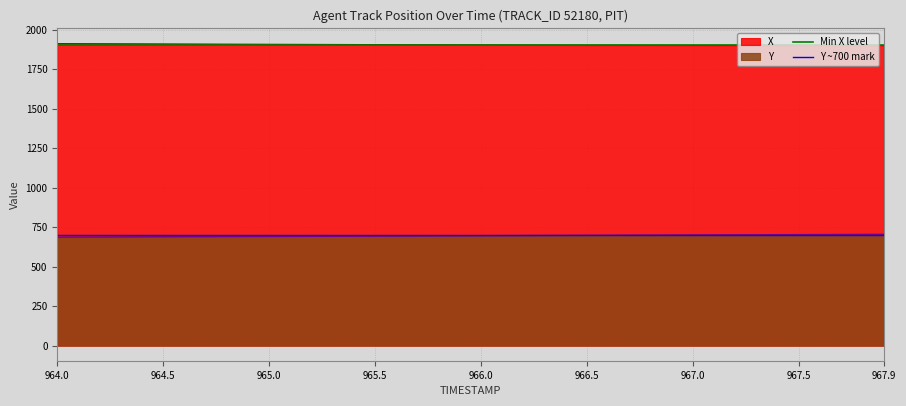

True or false: X and Y cross at least once.

False